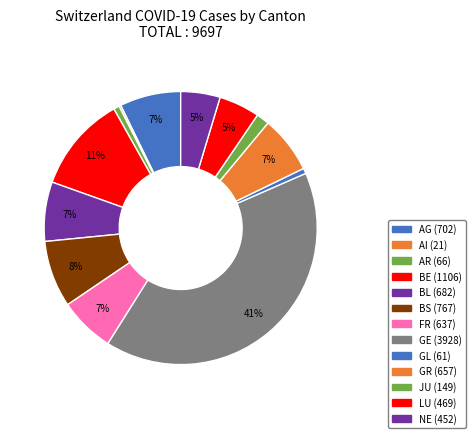

Is it true that NE is 5% of the pie?

True